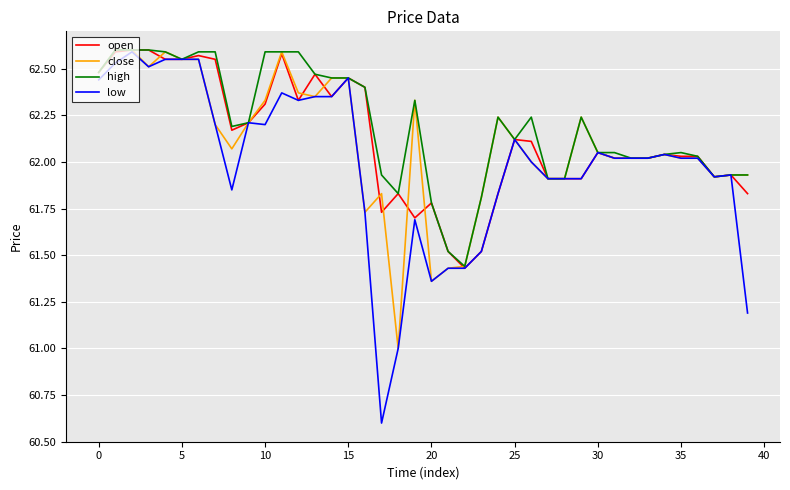

What is the smallest value displayed?

60.6